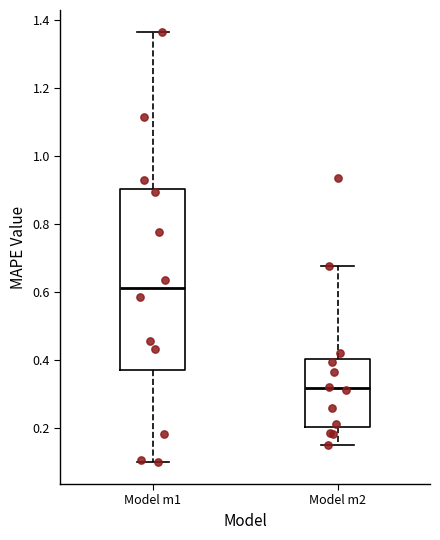

Reading left to right, transcribe this box plot: for each box, give where its median line is, the range the box spans, and where its two whiskers end, as read against the y-axis. The values are not printed on the chart, so give them approximately, as read against the axis.

Model m1: median 0.62, box 0.38 to 0.90, whiskers 0.10 to 1.36
Model m2: median 0.32, box 0.20 to 0.40, whiskers 0.14 to 0.68